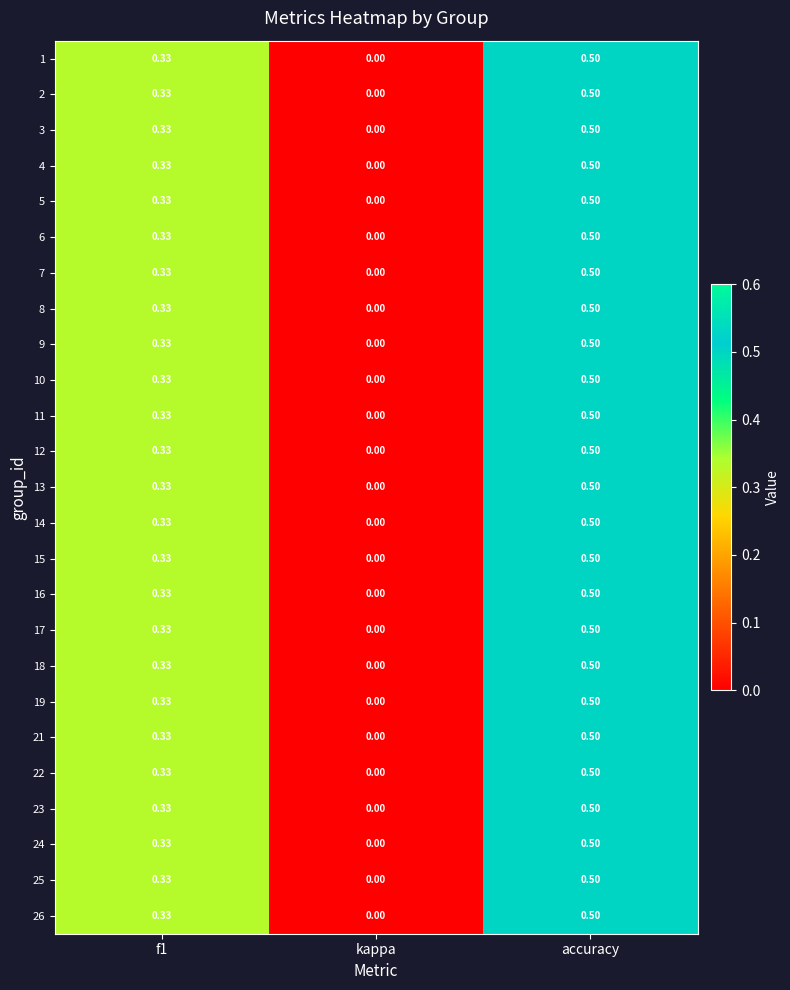

At which category does the chart reach its minimum across all series?

kappa